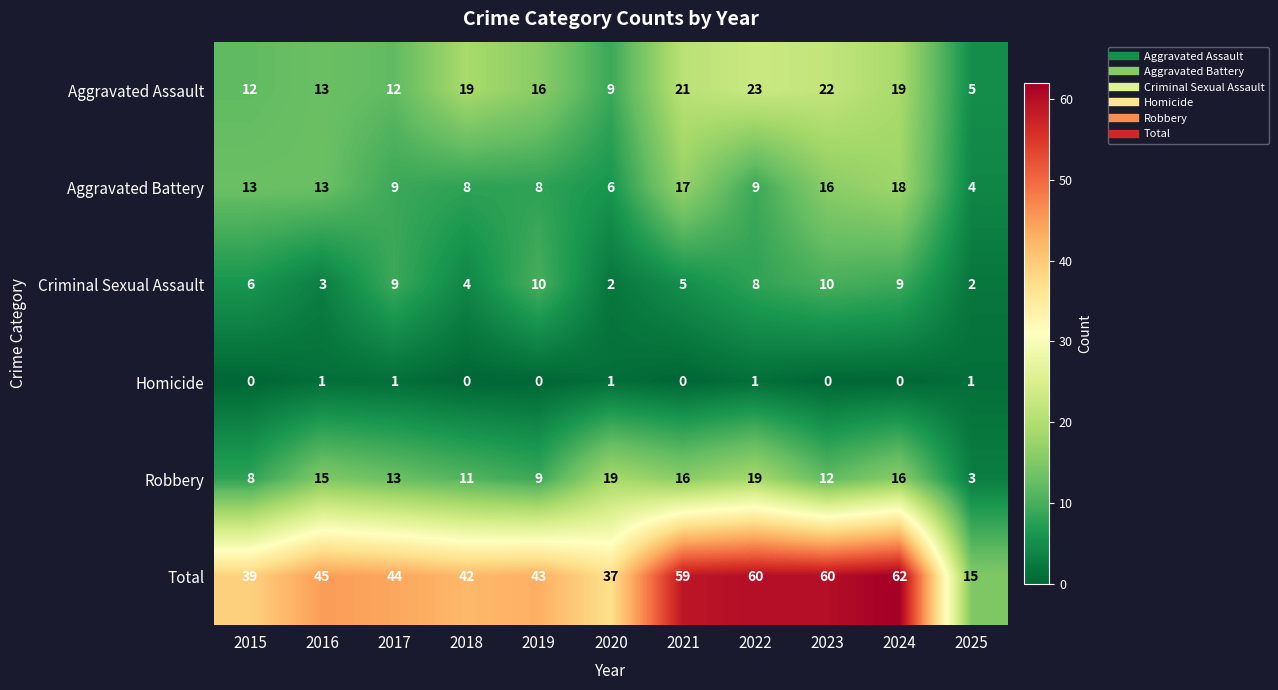

Which series has the largest range (max minus min)?

Total